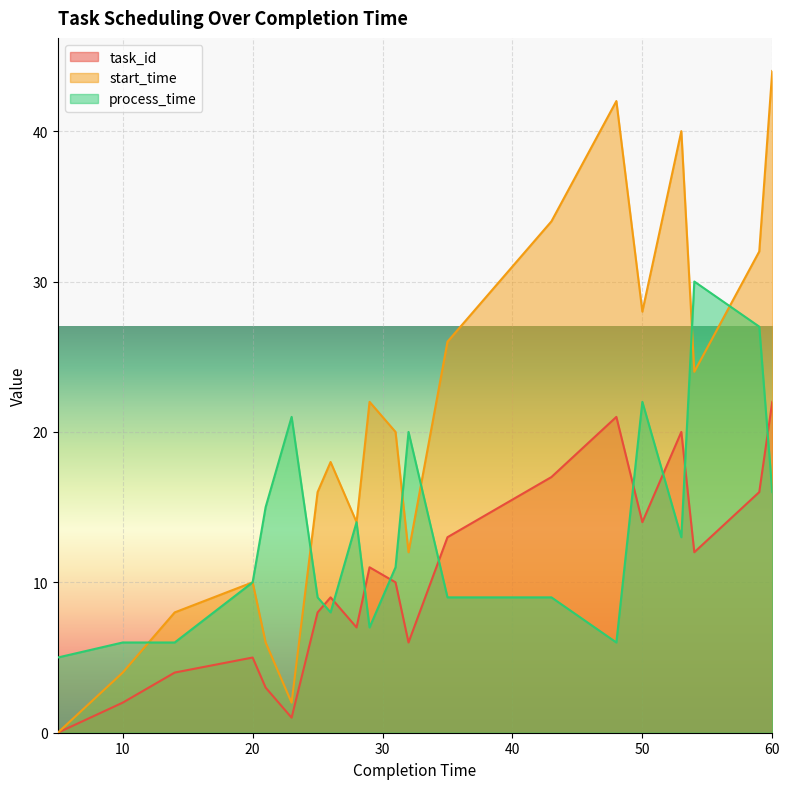

List the series in order of their overall mean, highest first.

start_time, process_time, task_id